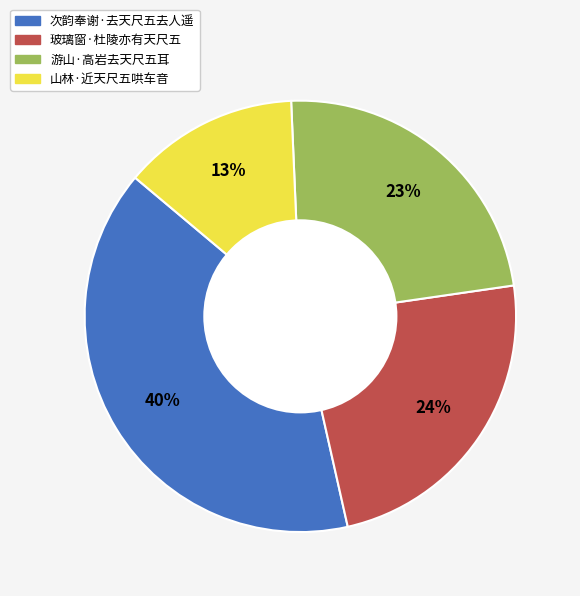

Do 玻璃窗·杜陵亦有天尺五 and 次韵奉谢·去天尺五去人遥 together represent more than half of the pie?

Yes